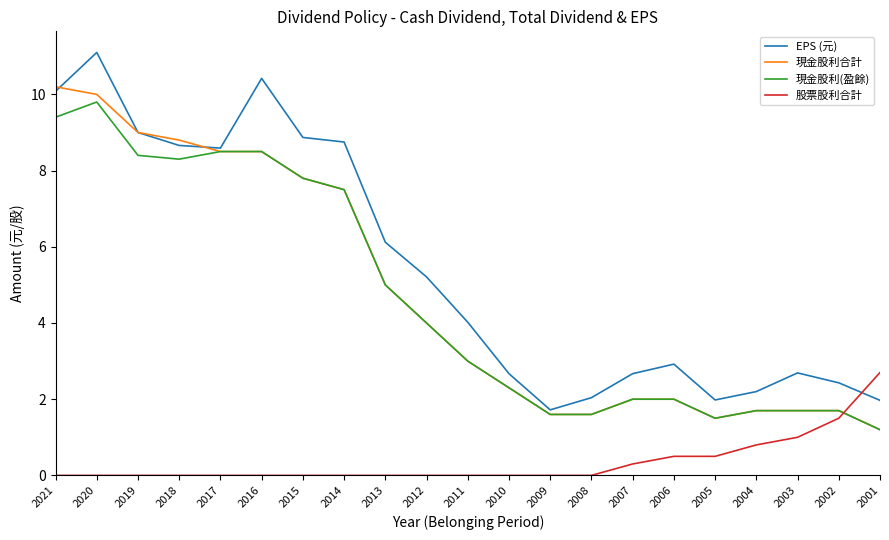

Reading left to right, extract all data points from this chart.

EPS (元): 10.1	11.1	9.0	8.7	8.6	10.4	8.9	8.8	6.1	5.2	4.0	2.7	1.7	2.0	2.7	2.9	2.0	2.2	2.7	2.4	2.0
現金股利合計: 10.2	10.0	9.0	8.8	8.5	8.5	7.8	7.5	5.0	4.0	3.0	2.3	1.6	1.6	2.0	2.0	1.5	1.7	1.7	1.7	1.2
現金股利(盈餘): 9.4	9.8	8.4	8.3	8.5	8.5	7.8	7.5	5.0	4.0	3.0	2.3	1.6	1.6	2.0	2.0	1.5	1.7	1.7	1.7	1.2
股票股利合計: 0.0	0.0	0.0	0.0	0.0	0.0	0.0	0.0	0.0	0.0	0.0	0.0	0.0	0.0	0.3	0.5	0.5	0.8	1.0	1.5	2.7